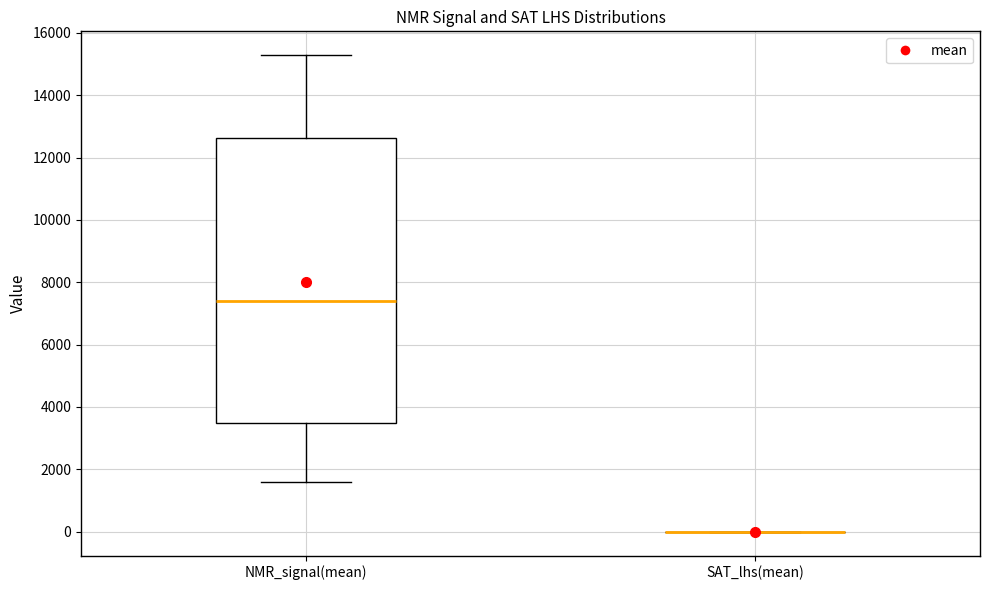

Comparing the boxes themselves (not the whiskers), which one is the tallest?

NMR_signal(mean)